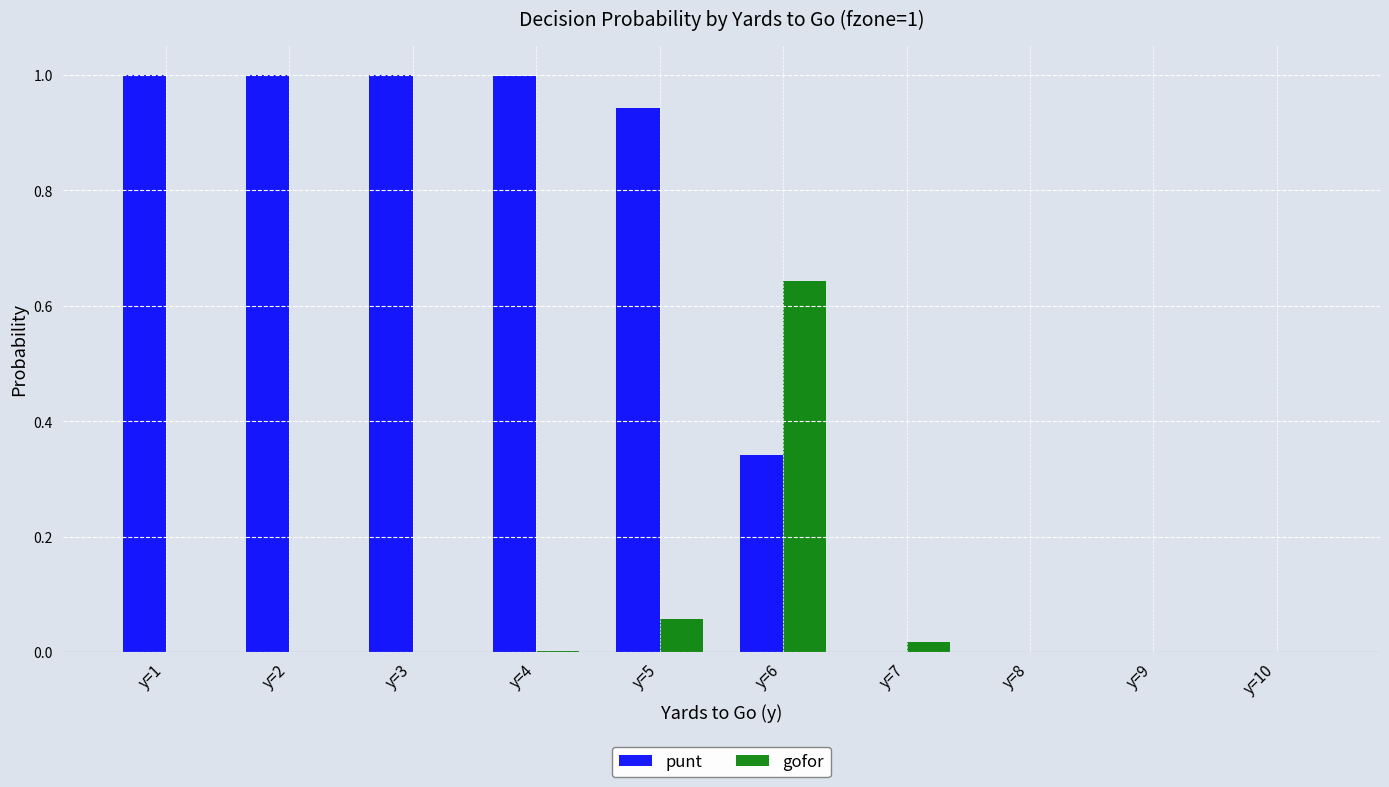

True or false: punt has a value of 1.4 at y=1.

False